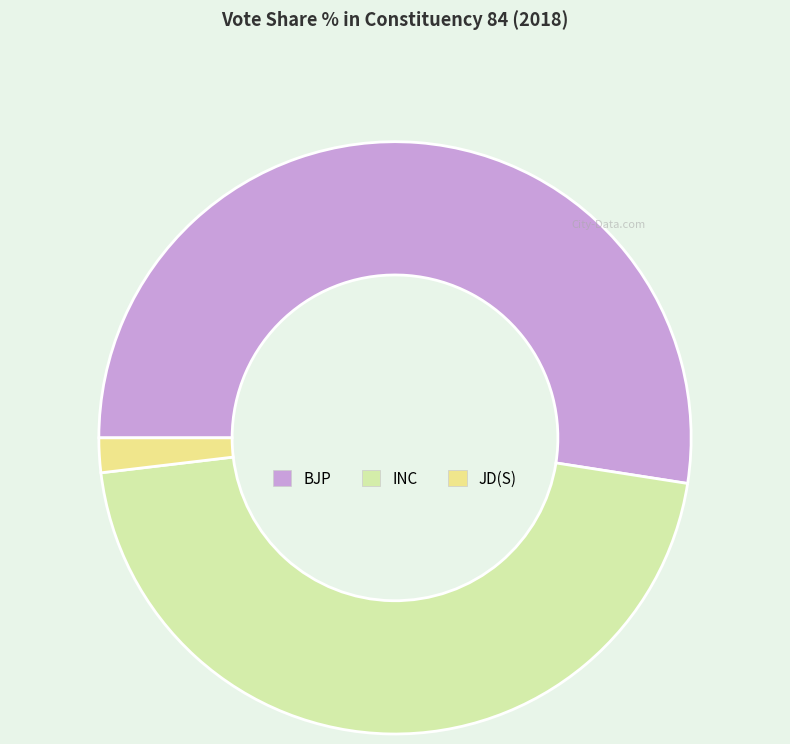

Does INC represent more than half of the total?

No